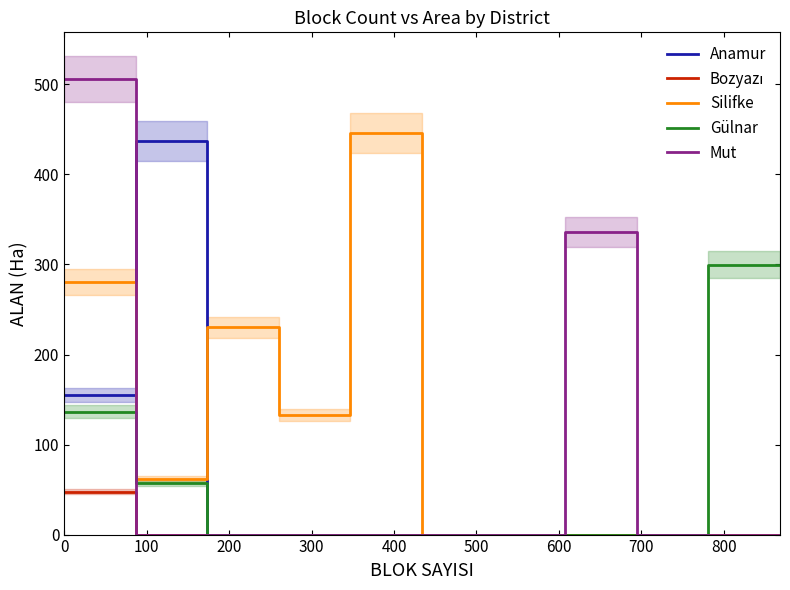

What is the value of the Silifke point at the 3rd from the left?

230.4